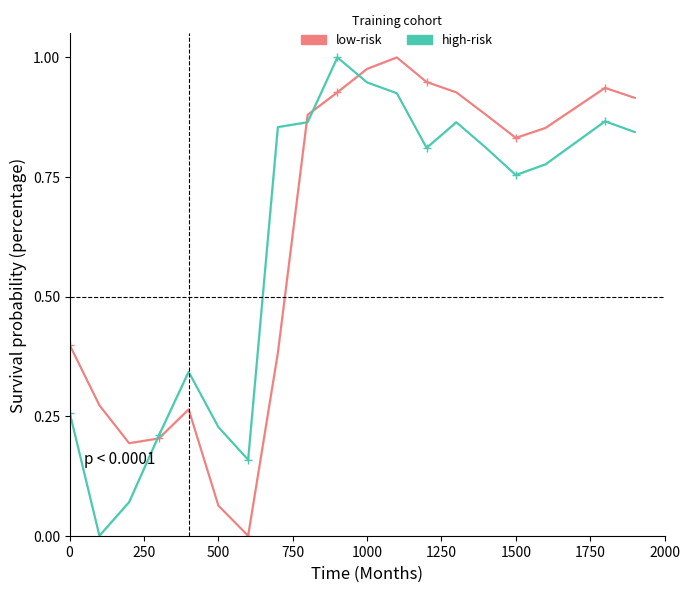

How many categories are shown in the chart?

20